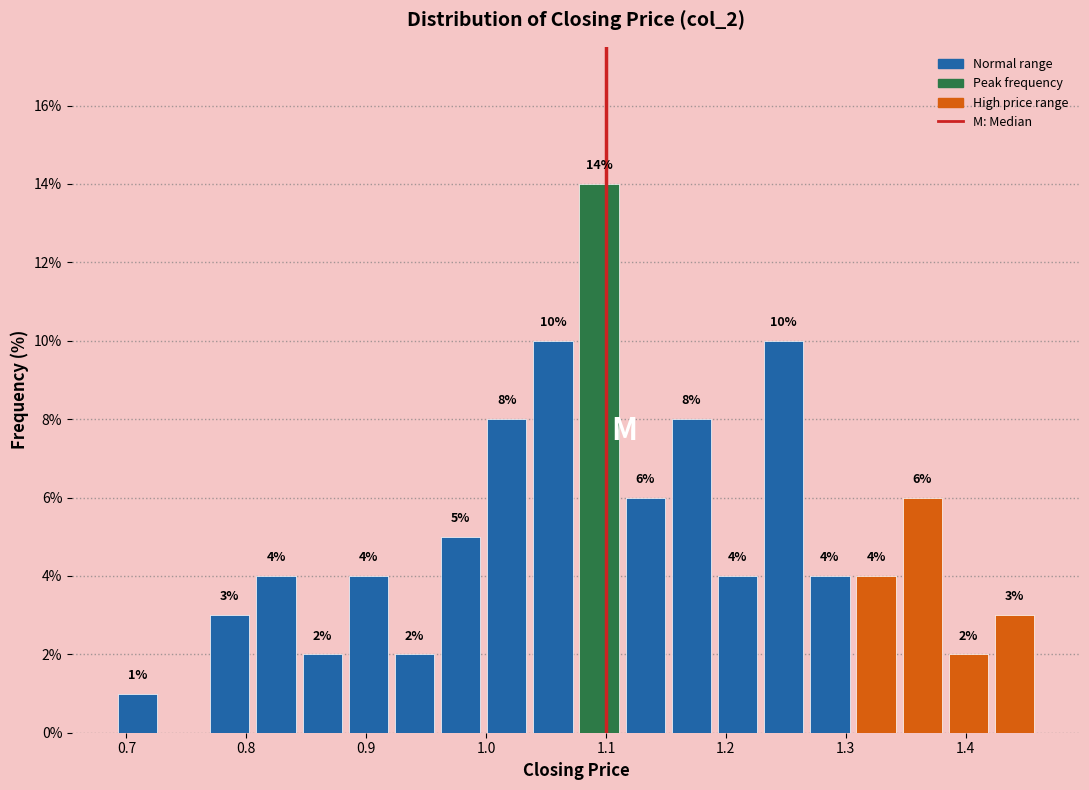

Read against the x-axis, roughly where is the centre of the tallest bar?

1.09